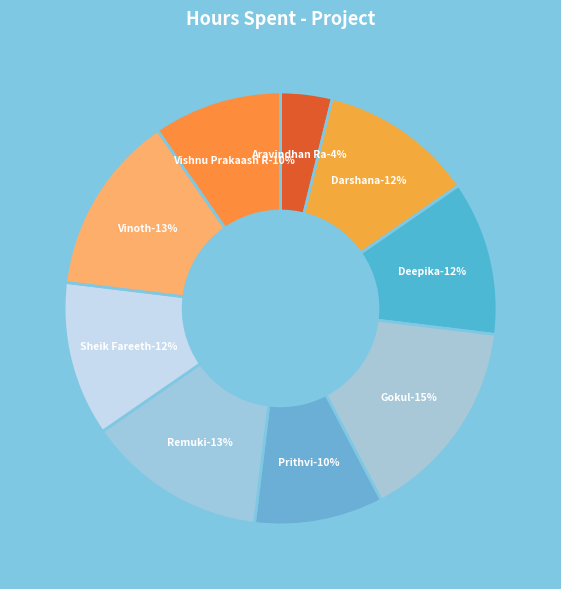

What is the ratio of the value at Vishnu Prakaash R to the value at Sheik Fareeth?

0.8